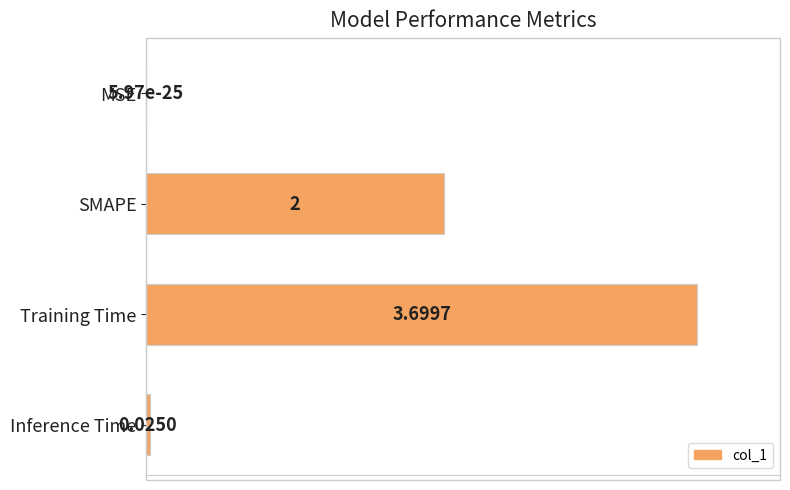

Which category has the highest value across all series?

Training Time